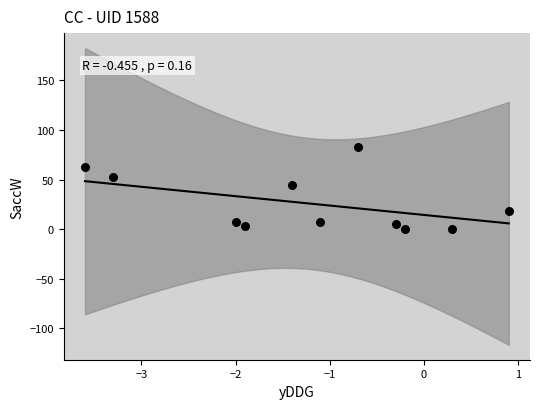

What is the range of Y values (max minus min)?

82.8